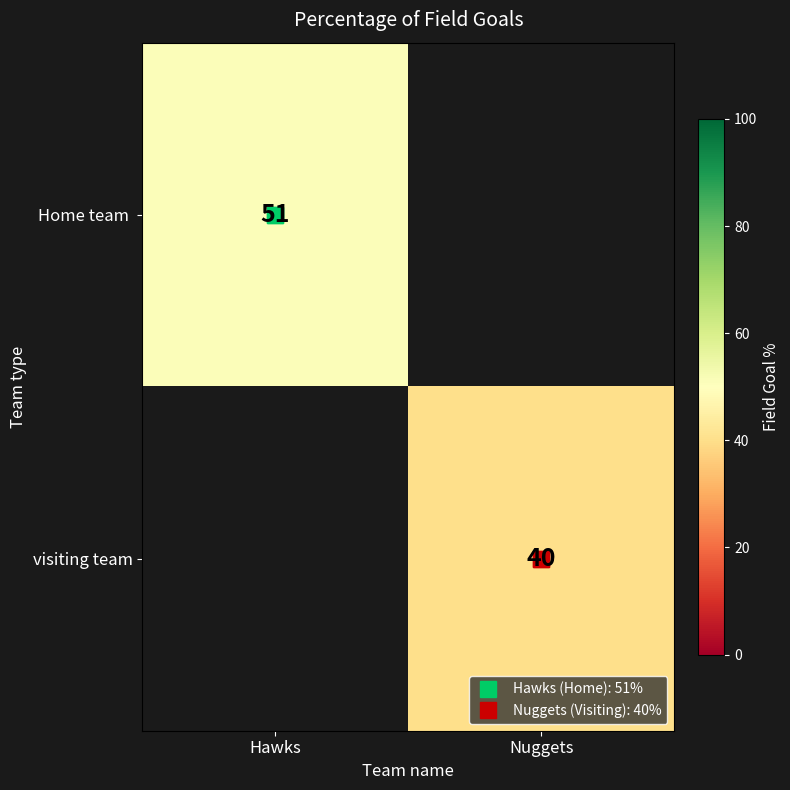

At Hawks, list the series in order from smallest to largest.

Home team, visiting team